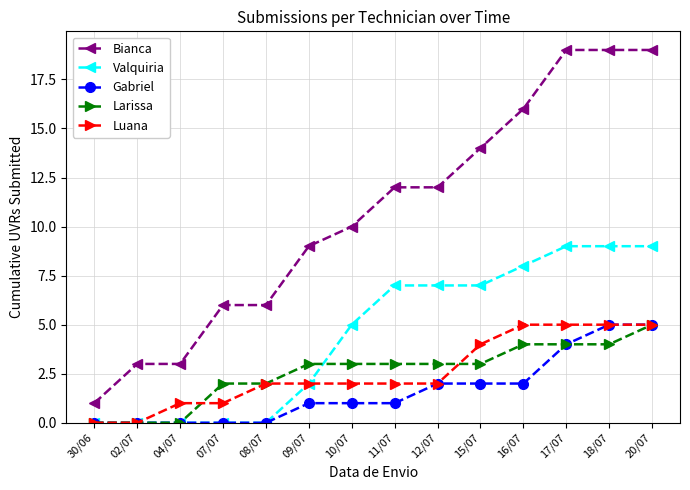

Is it true that Bianca equals 12 at 12/07?

True